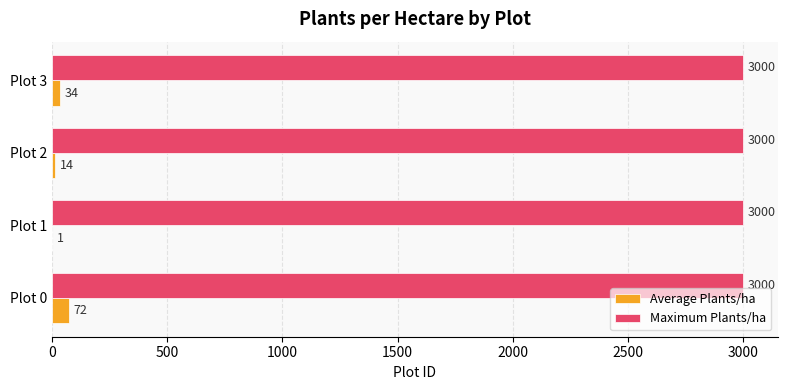

Which series changed the most between Plot 0 and Plot 2?

Average Plants/ha